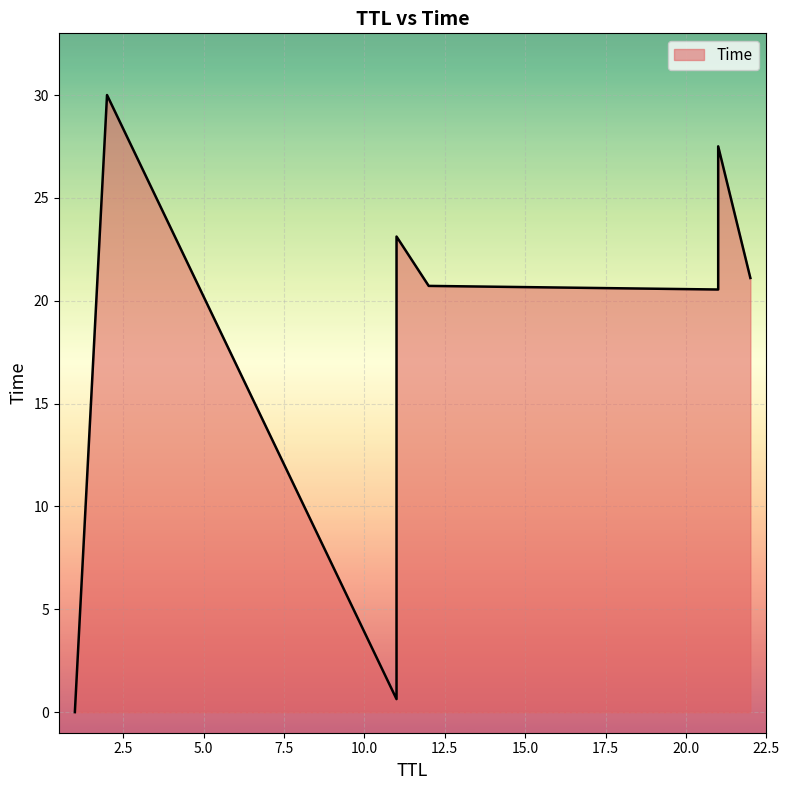

The value at 2 is 30.0. True or false?

True